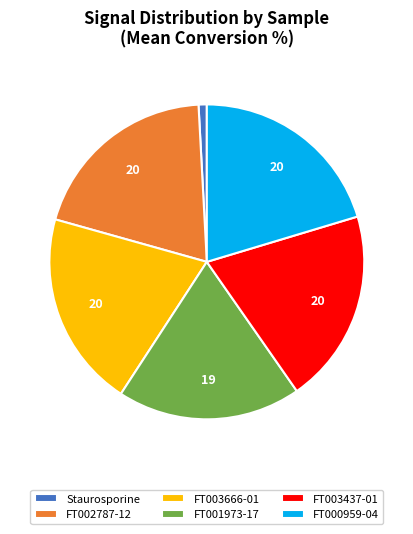

Which category has the smallest portion of the pie?

Staurosporine